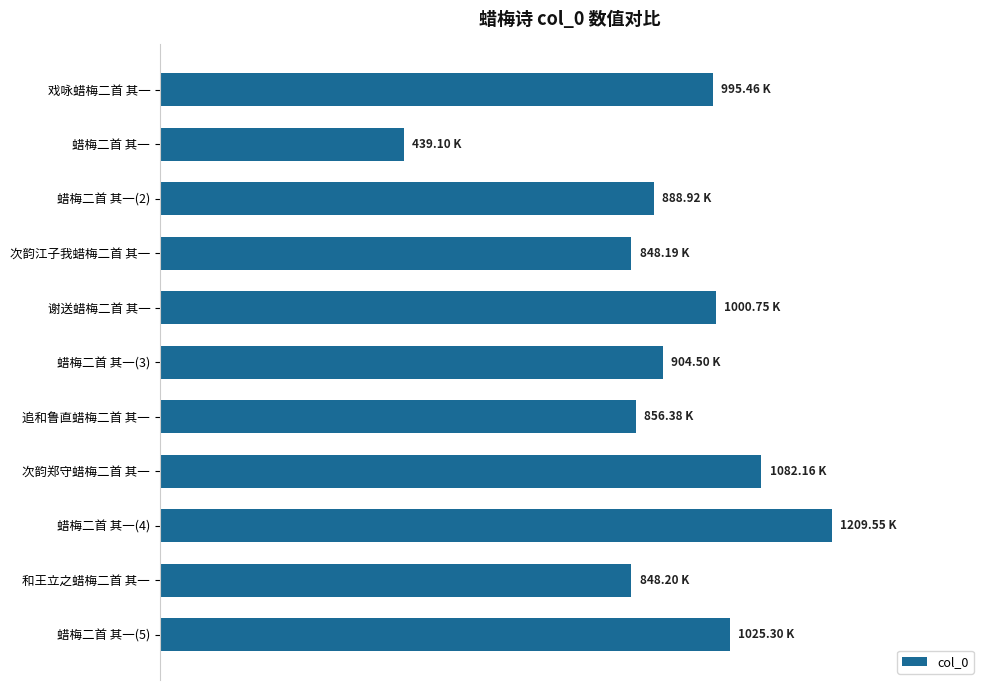

Does the chart contain stacked bars?

No